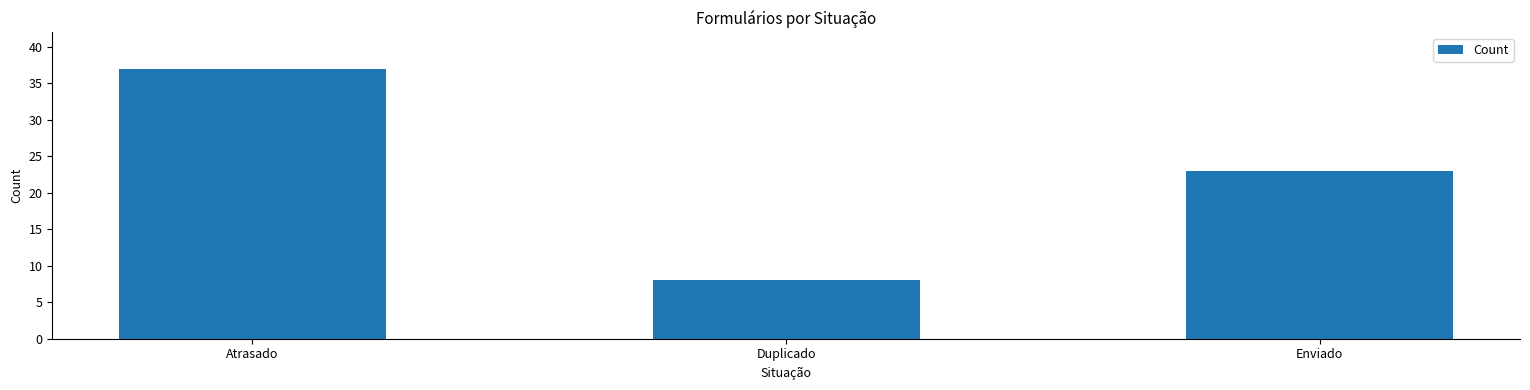

How many data points are less than 23?

1